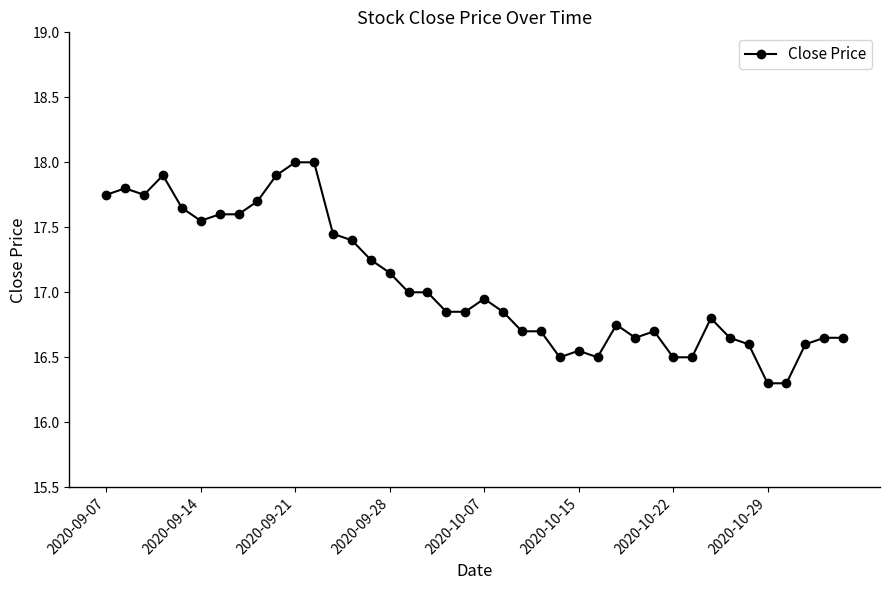

What is the value of the 12th point from the left?

18.0